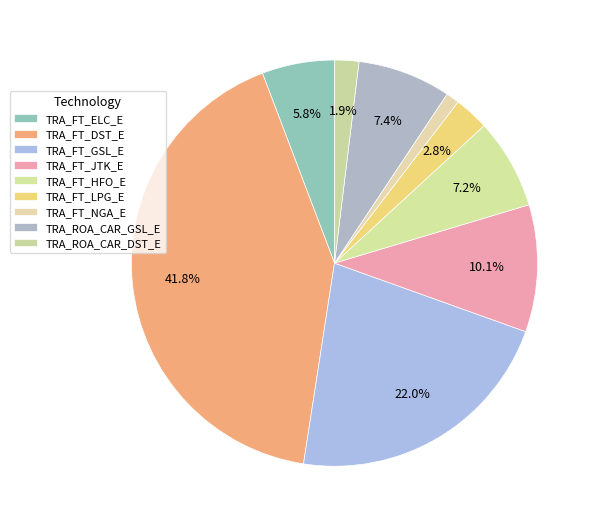

To the nearest percent, what percentage of the pie is TRA_ROA_CAR_DST_E?

2%